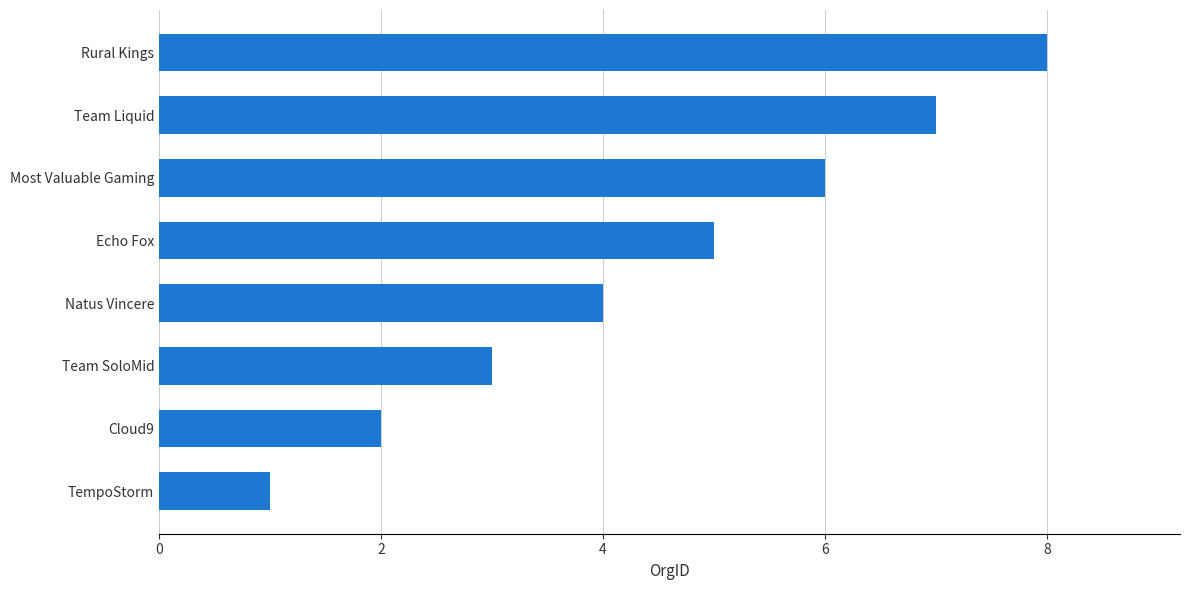

The value at Echo Fox is 3. True or false?

False